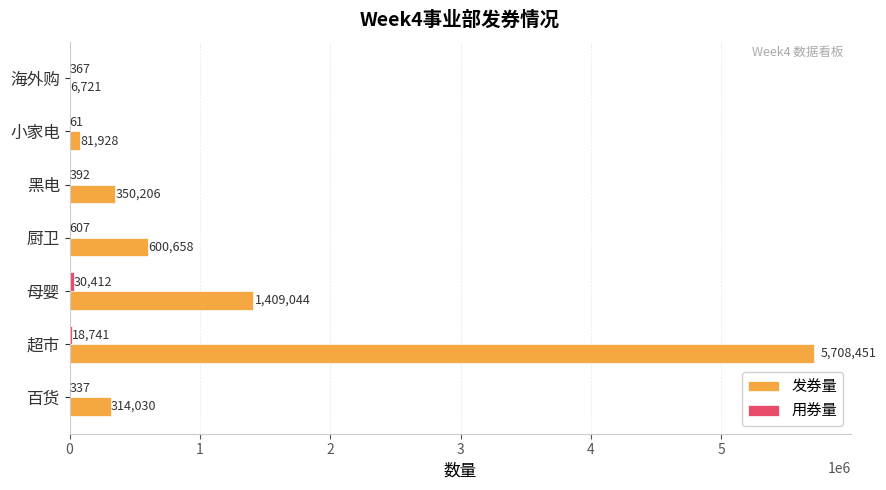

Which category has the highest value across all series?

超市